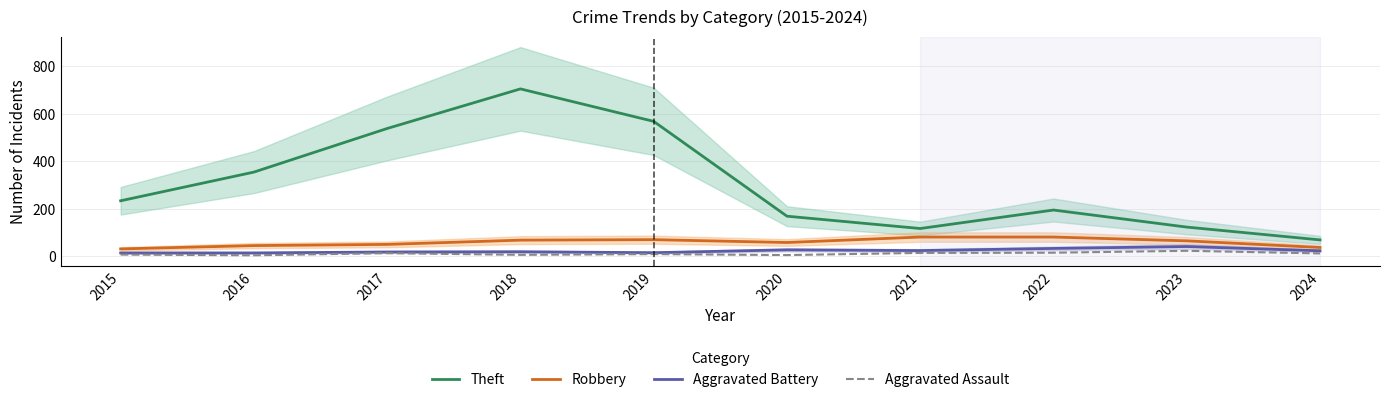

True or false: Aggravated Assault has a value of 19 at 2017.

False